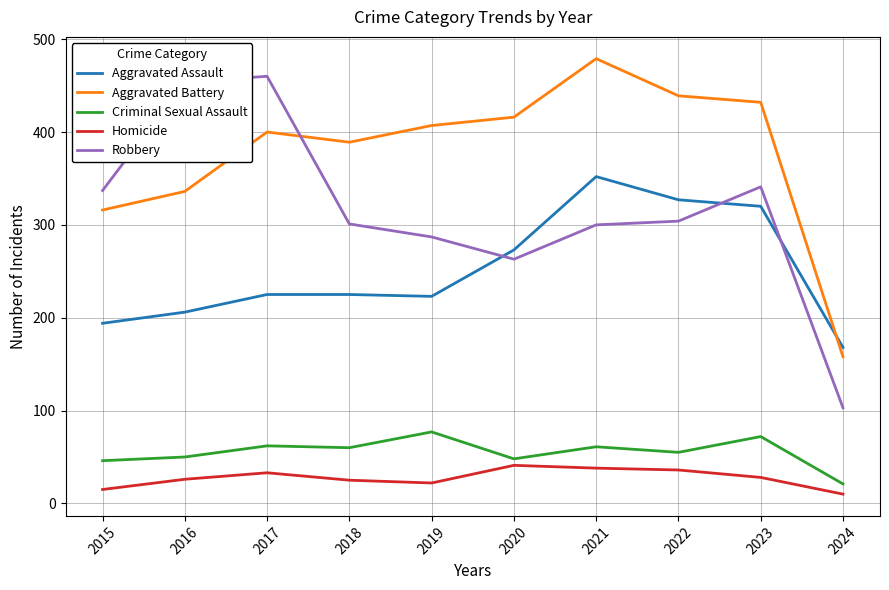

In Homicide, how many points are lower than both neighbors (excluding endpoints)?

1